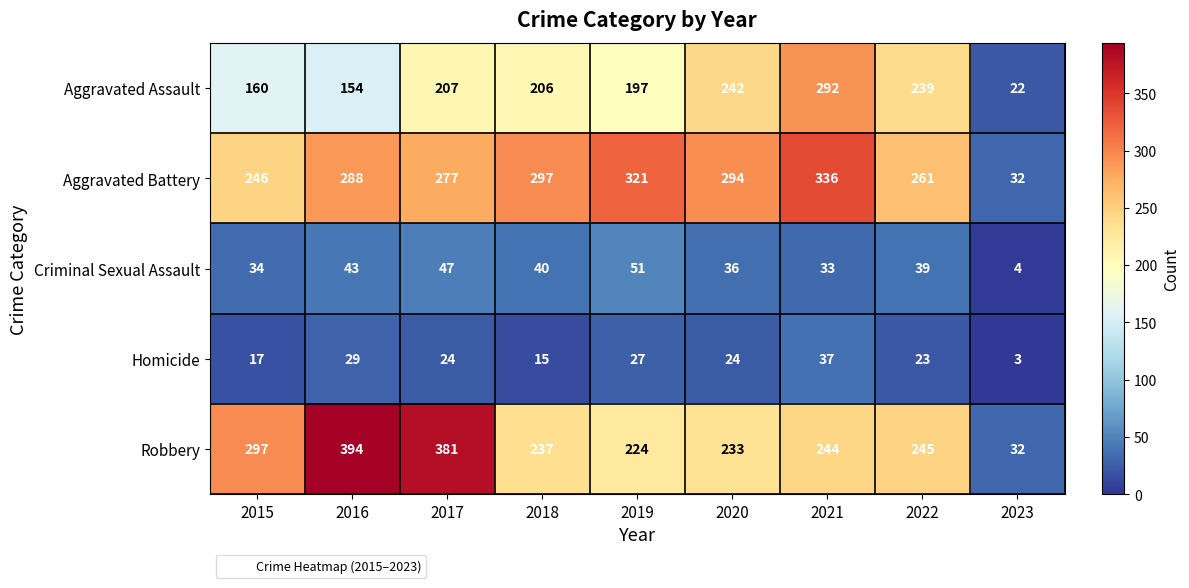

Which series changed the most between 2017 and 2021?

Robbery